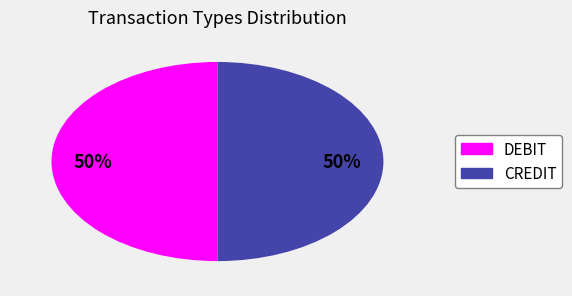

To the nearest percent, what is the average slice percentage?

50%